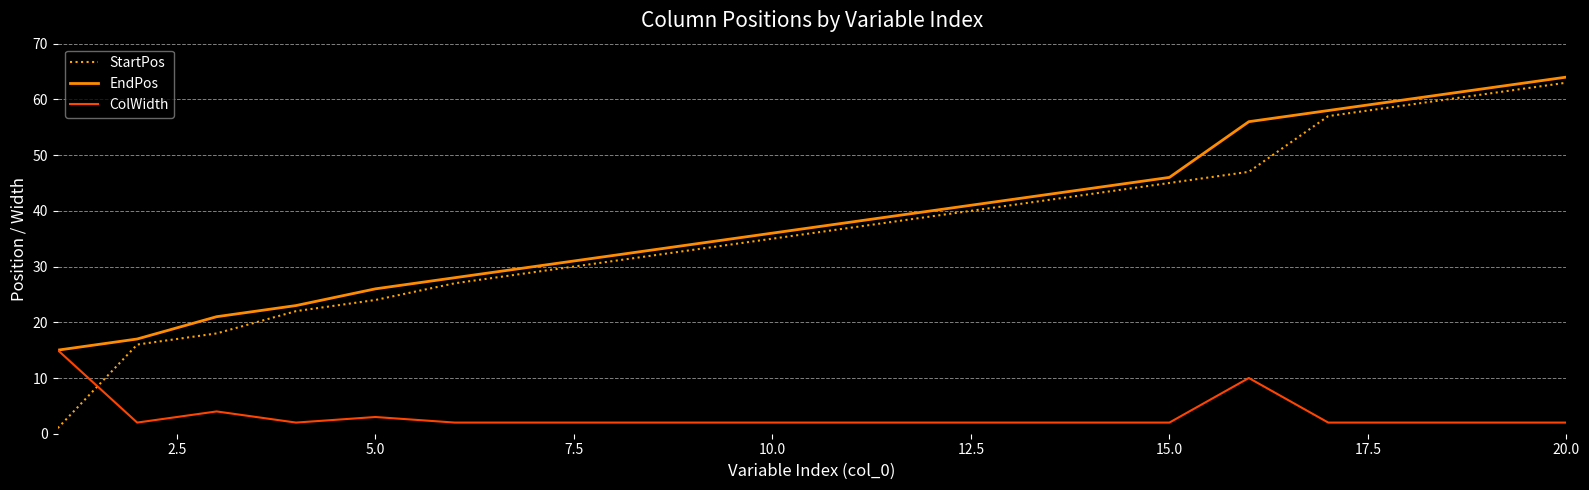

True or false: EndPos and StartPos intersect in this chart.

False